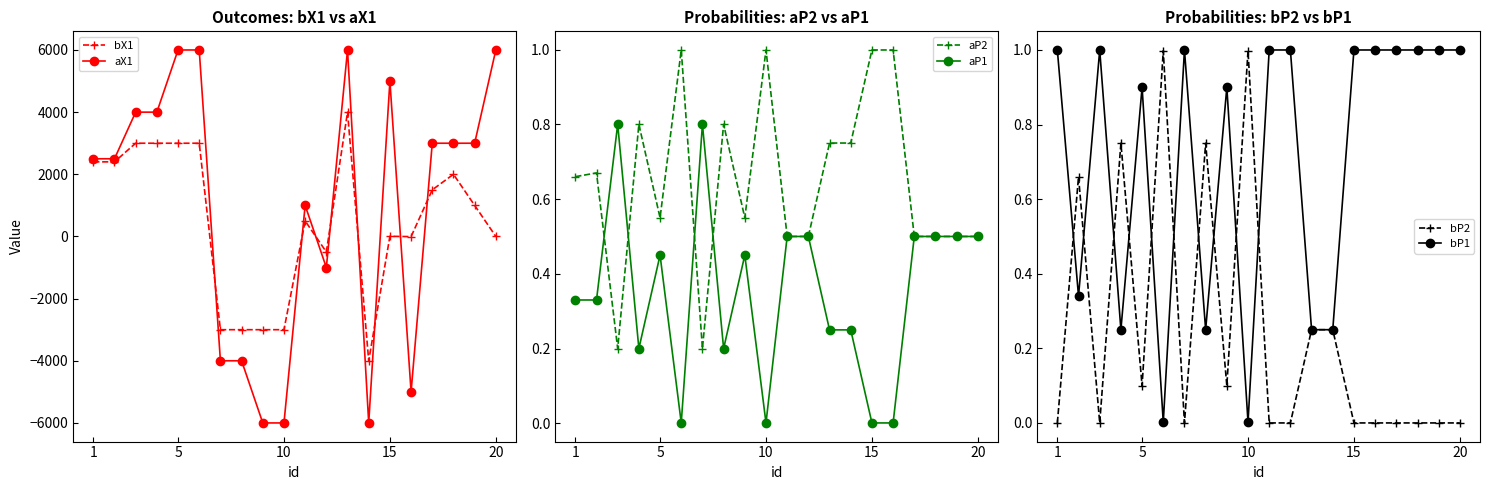

At how many categories does at least one series exceed 3322?

7